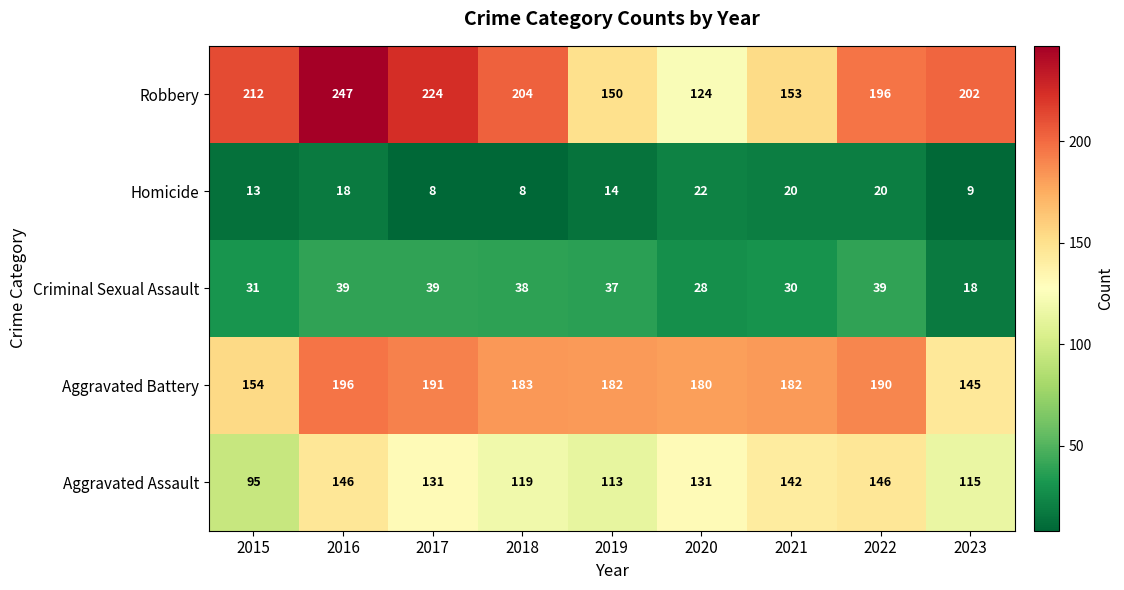

What is the smallest value displayed?

8